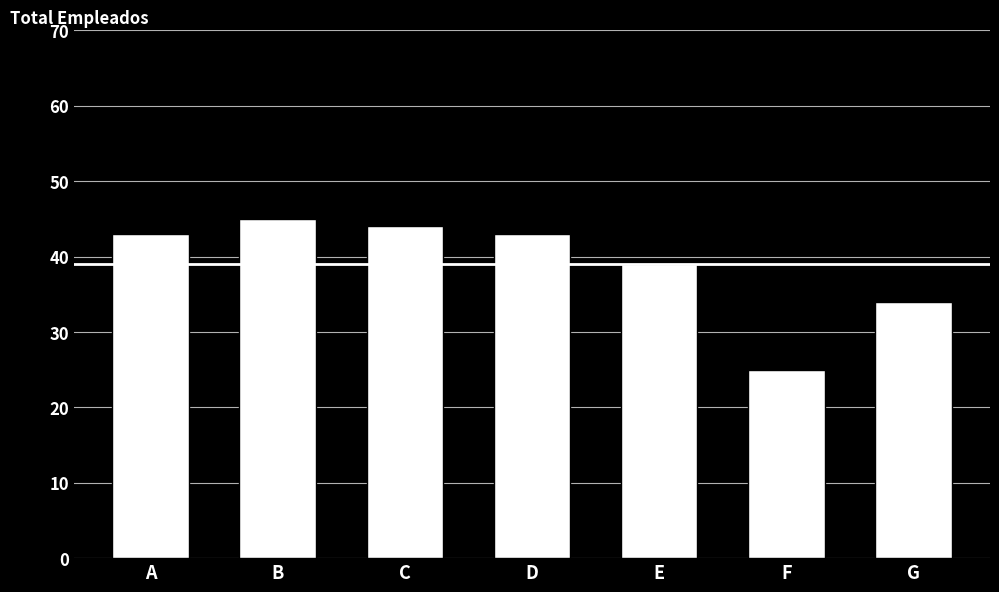

What is the maximum value shown in the chart?

45